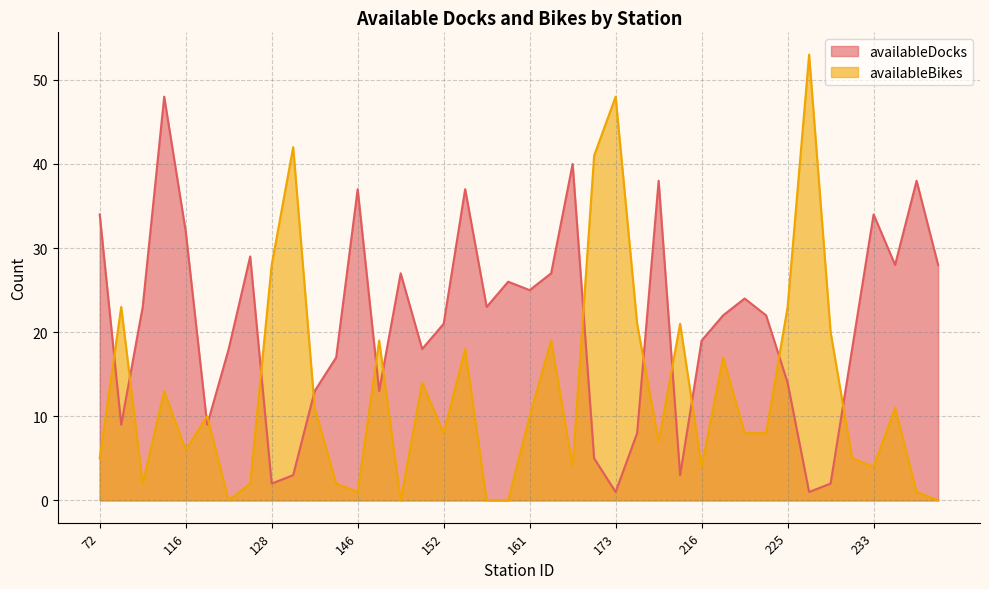

What is the sum of the availableBikes values at 195 and 225?

30